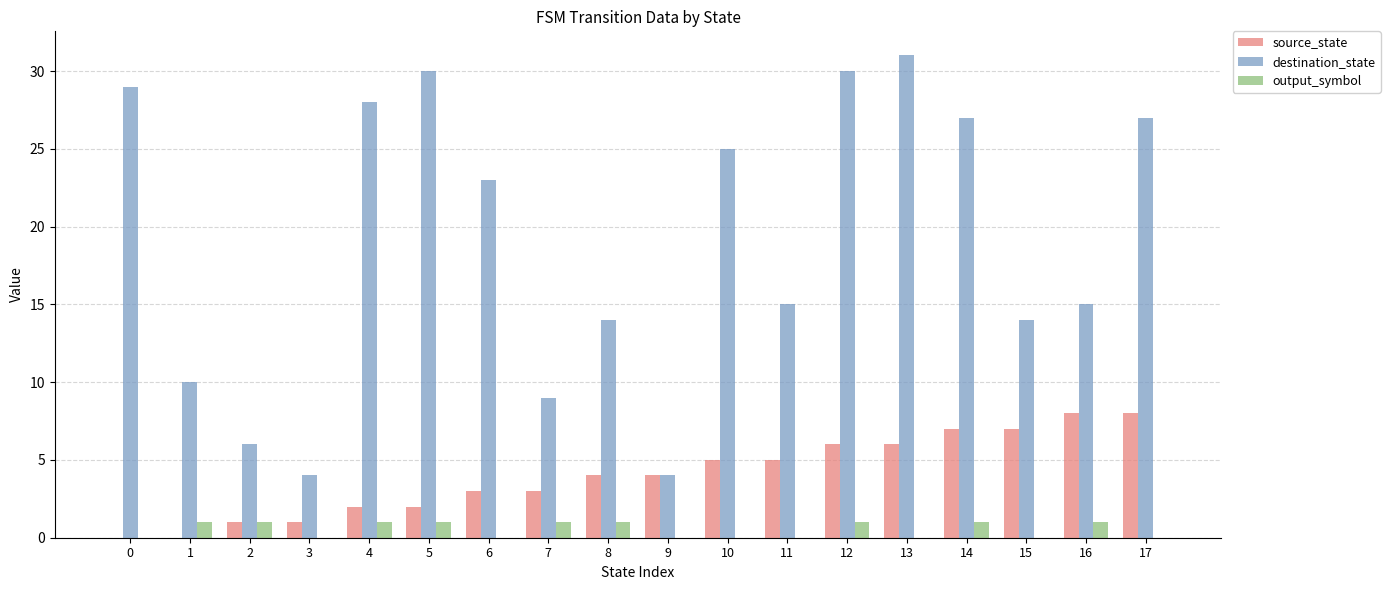

What is the maximum value shown in the chart?

31